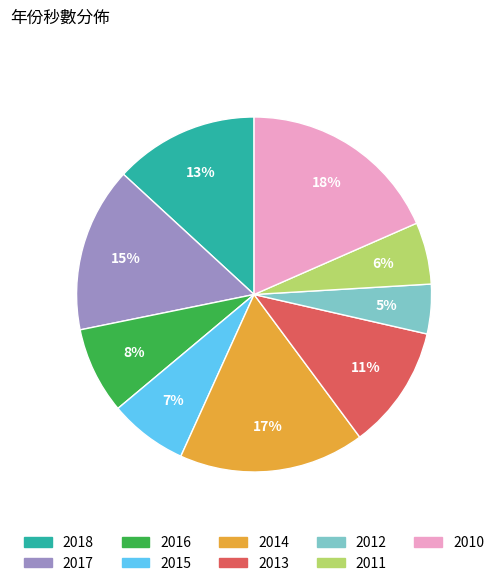

Count the number of slices in the pie.

9